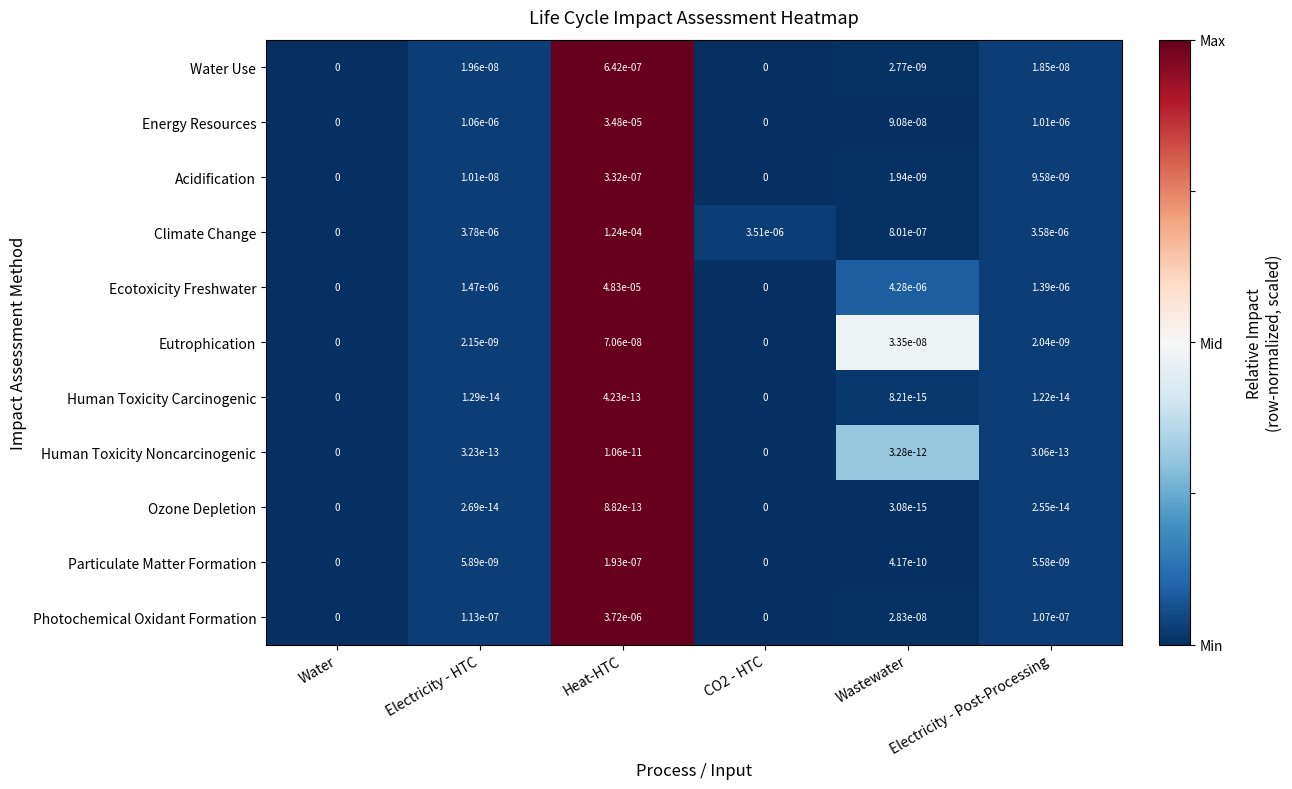

Between Electricity - HTC and Electricity - Post-Processing, which series saw the biggest shift?

Climate Change